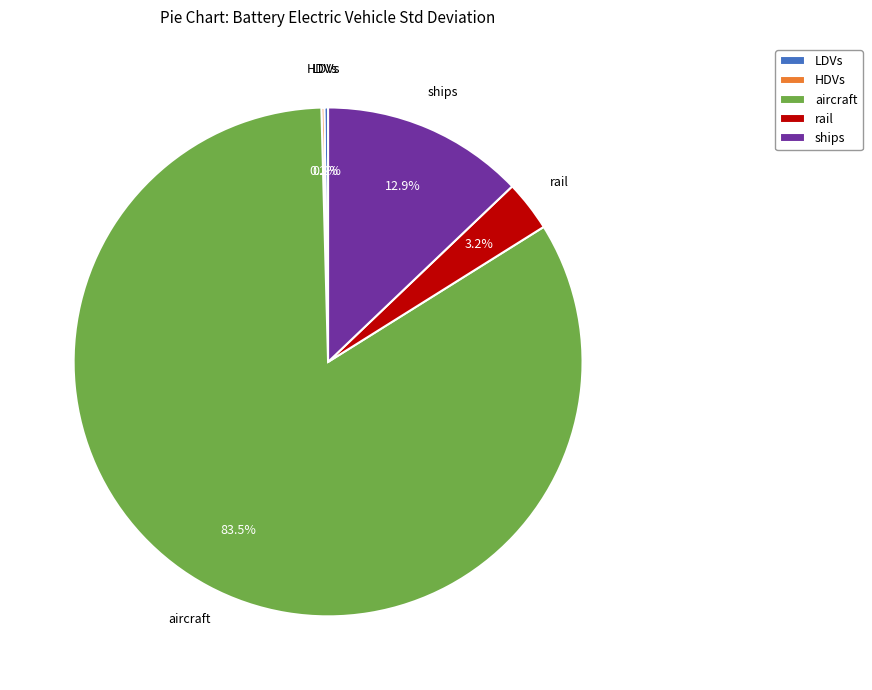

Does any single category account for the majority?

Yes